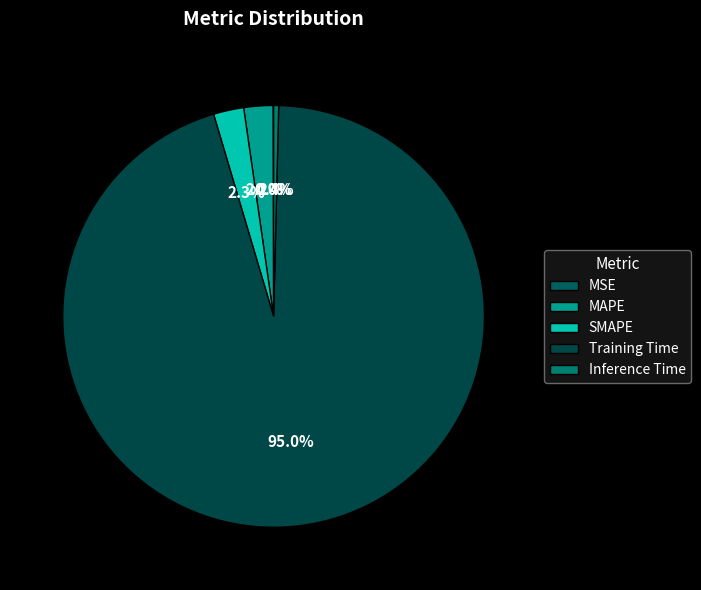

Which slice is the largest?

Training Time